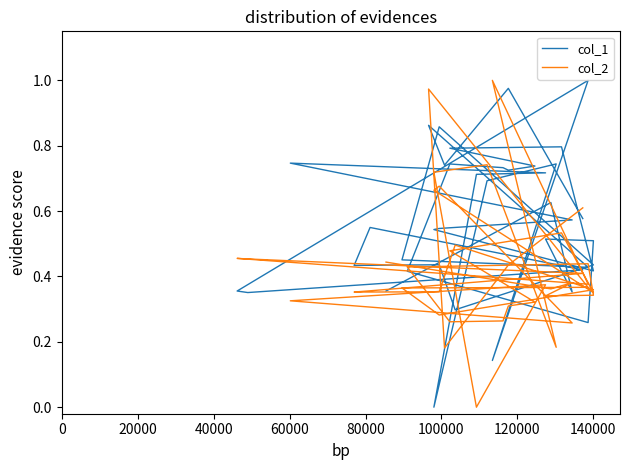

Which series has the largest range (max minus min)?

col_1